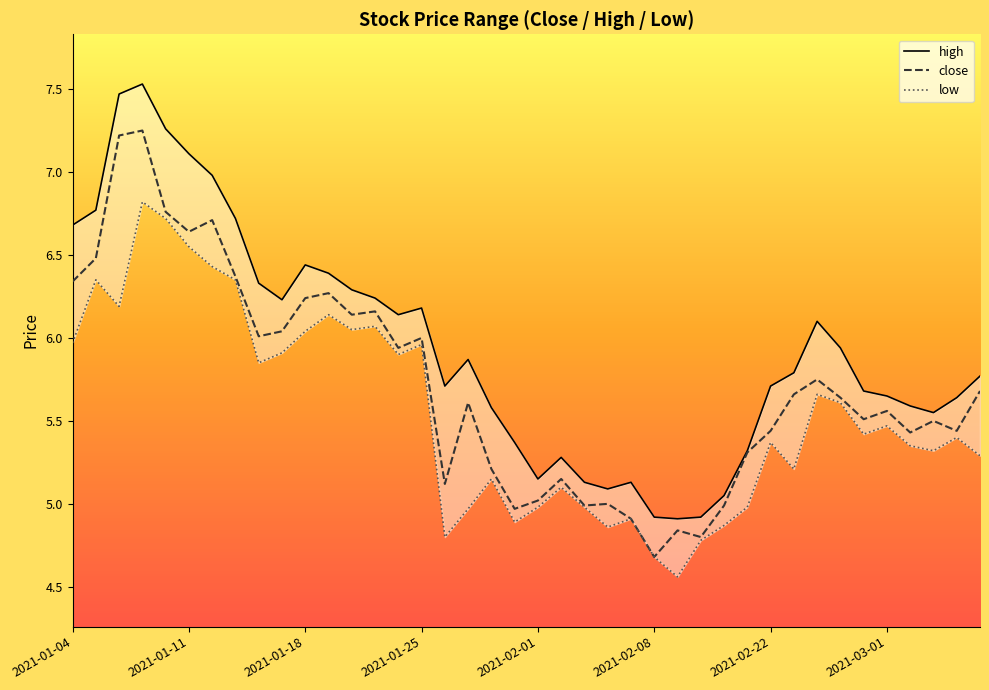

Reading right to left, list all the values displayed in this chart.

close: 5.7	5.4	5.5	5.4	5.6	5.5	5.6	5.8	5.7	5.4	5.3	5.0	4.8	4.8	4.7	4.9	5.0	5.0	5.2	5.0	5.0	5.2	5.6	5.1	6.0	5.9	6.2	6.1	6.3	6.2	6.0	6.0	6.4	6.7	6.6	6.8	7.2	7.2	6.5	6.3
high: 5.8	5.6	5.5	5.6	5.7	5.7	5.9	6.1	5.8	5.7	5.3	5.0	4.9	4.9	4.9	5.1	5.1	5.1	5.3	5.2	5.4	5.6	5.9	5.7	6.2	6.1	6.2	6.3	6.4	6.4	6.2	6.3	6.7	7.0	7.1	7.3	7.5	7.5	6.8	6.7
low: 5.3	5.4	5.3	5.3	5.5	5.4	5.6	5.7	5.2	5.4	5.0	4.9	4.8	4.6	4.7	4.9	4.9	5.0	5.1	5.0	4.9	5.2	5.0	4.8	6.0	5.9	6.1	6.0	6.1	6.0	5.9	5.8	6.3	6.4	6.5	6.7	6.8	6.2	6.3	6.0